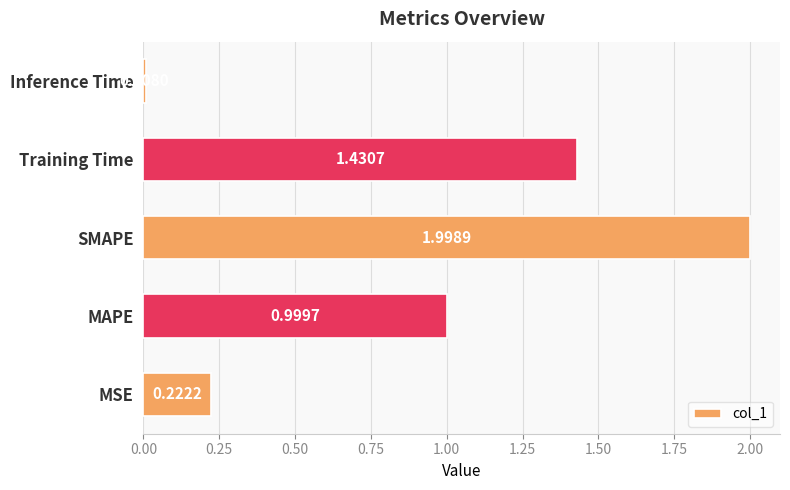

Which category has the highest value across all series?

SMAPE